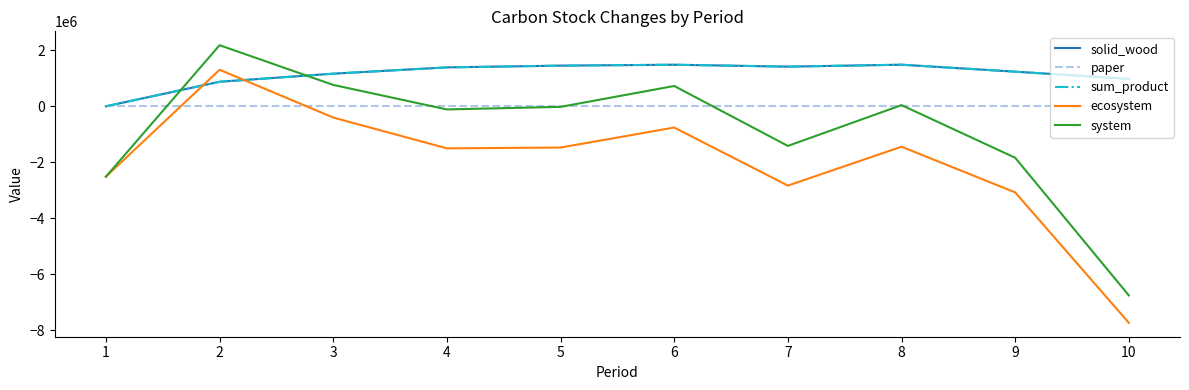

Does the chart display data point markers on the line(s)?

No